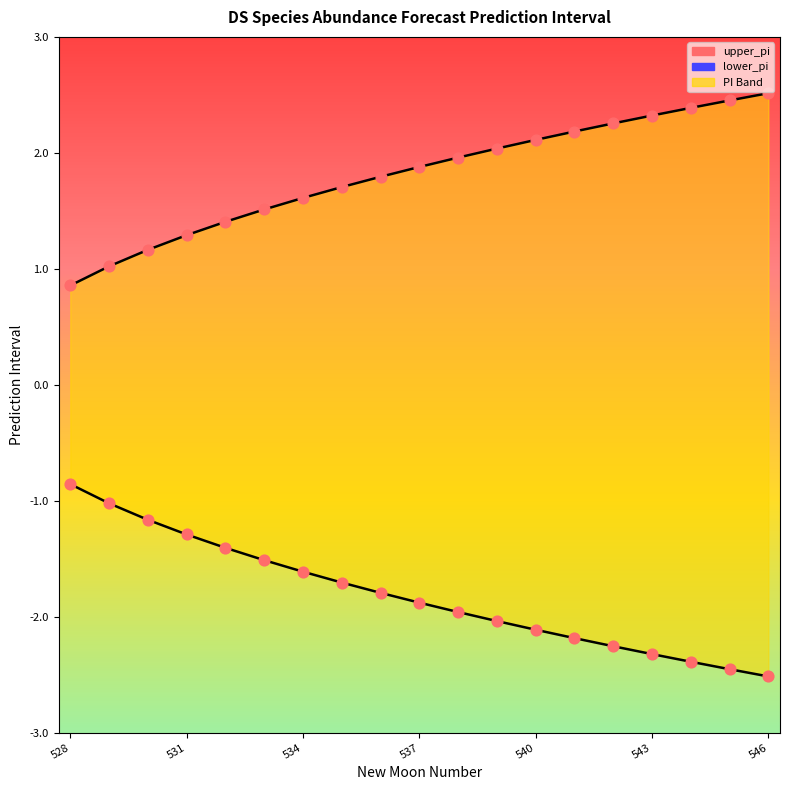

Which series reaches the minimum Y coordinate?

lower_pi